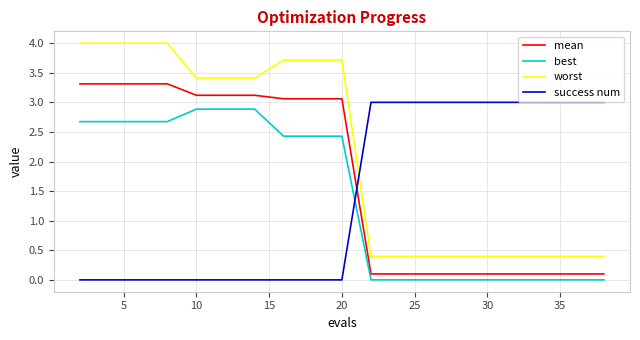

Which series has the largest total across all categories?

worst